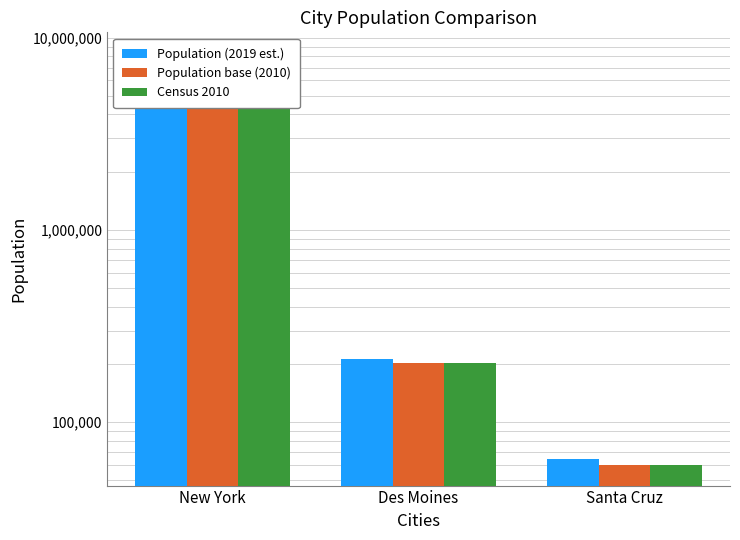

What is the label of the 3rd bar from the right?

New York